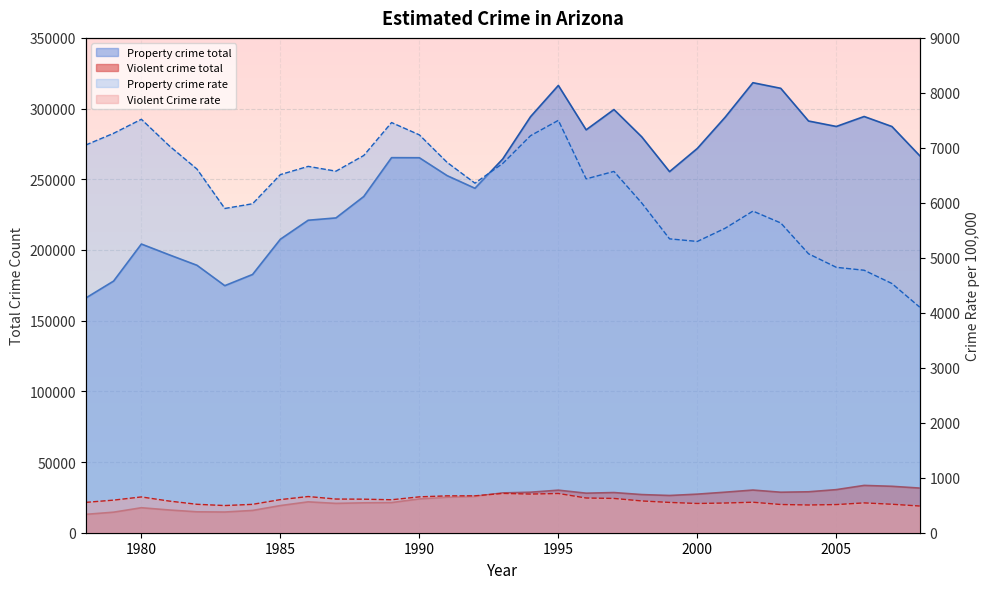

Which series has the largest total across all categories?

Property crime total